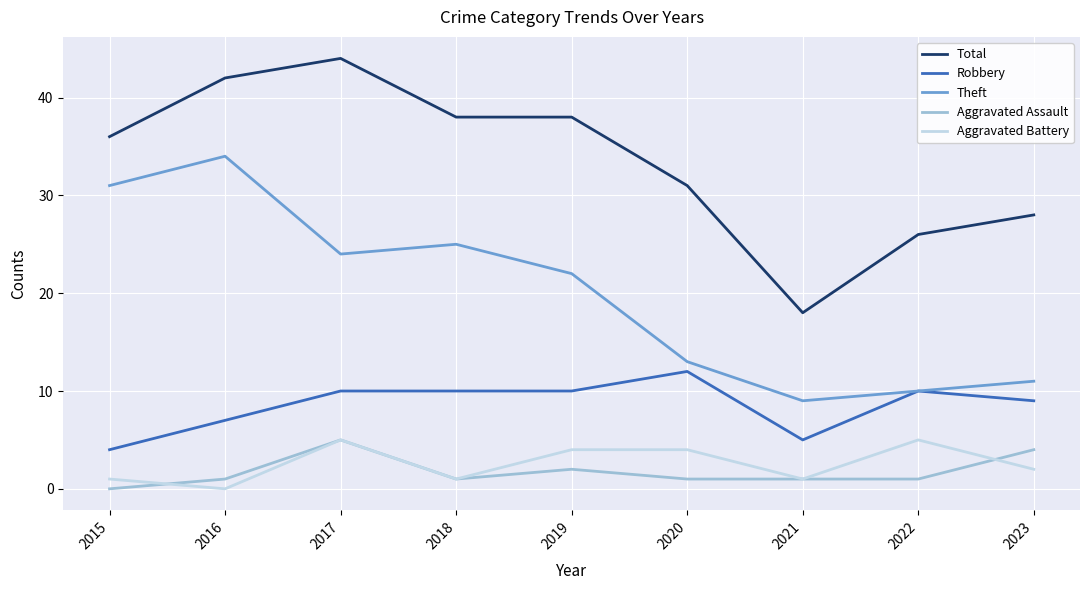

What is the total value across all series at 2017?

88